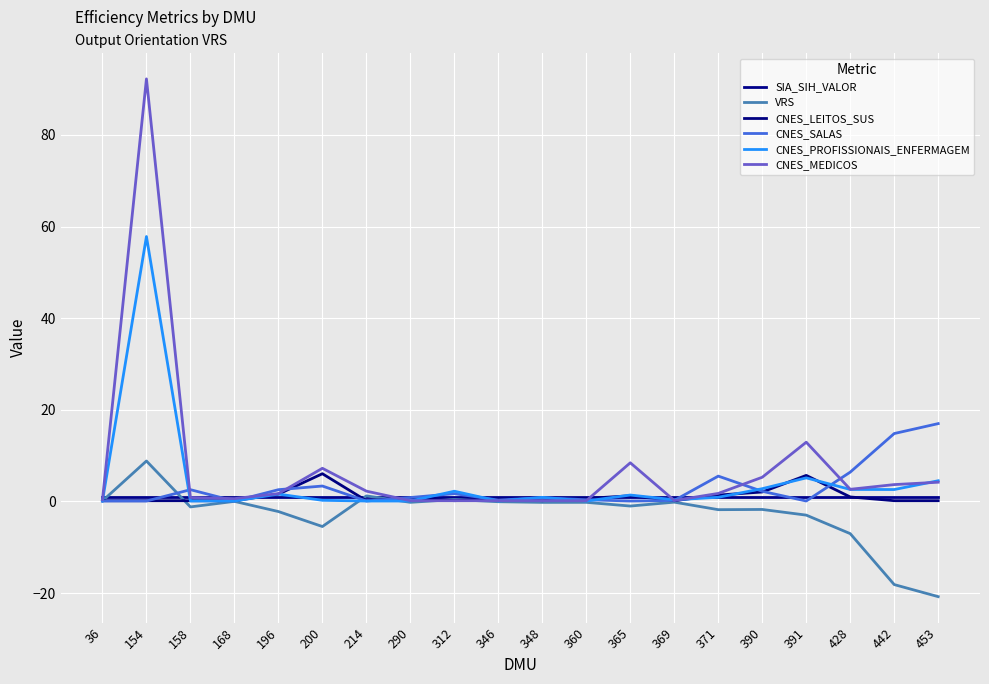

Which series ends up on top after the final intersection of CNES_MEDICOS and CNES_LEITOS_SUS?

CNES_MEDICOS